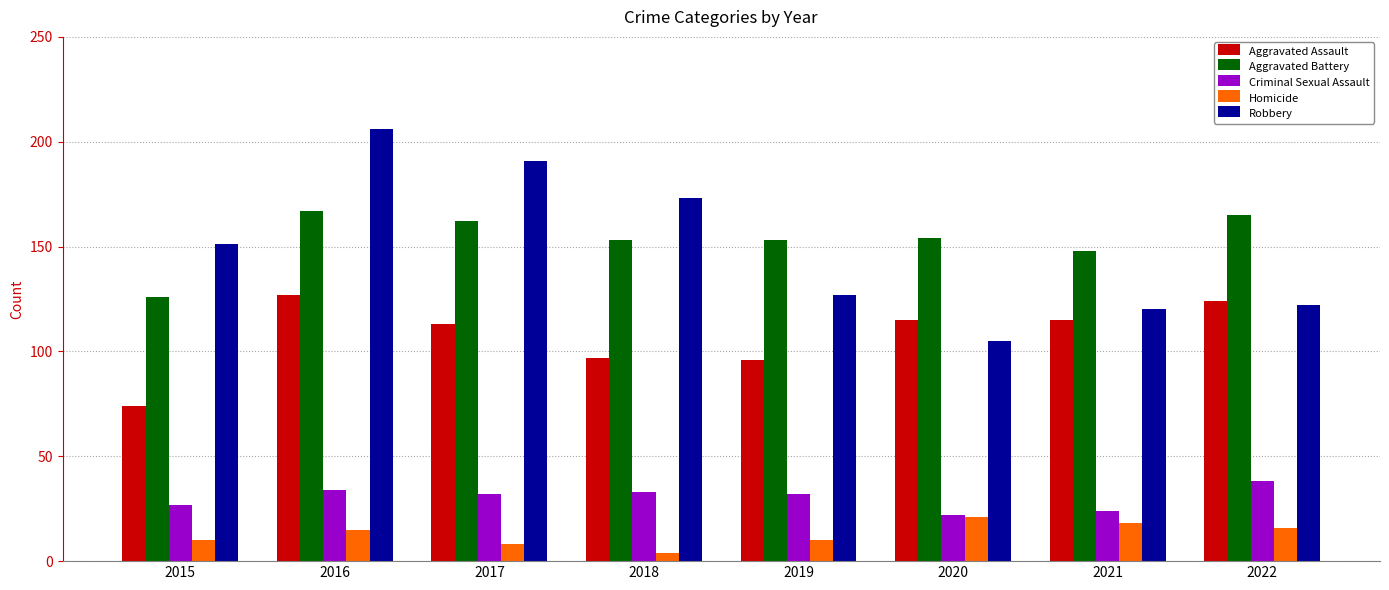

How many series are shown in this chart?

5